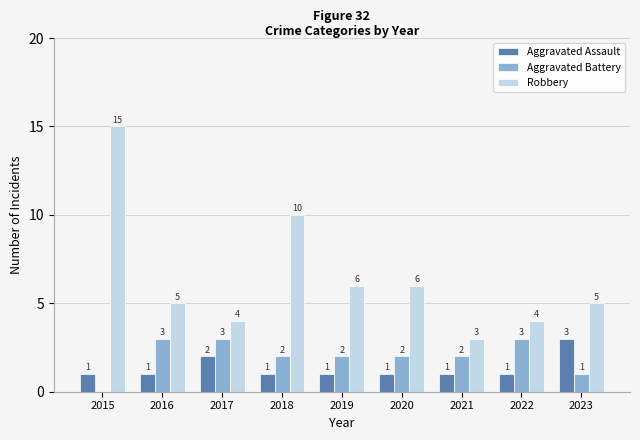

What is the maximum value shown in the chart?

15